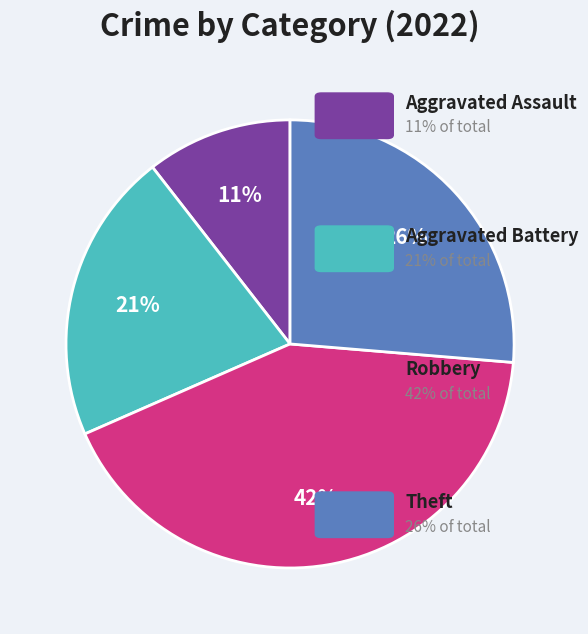

To the nearest percent, what is the average slice percentage?

25%